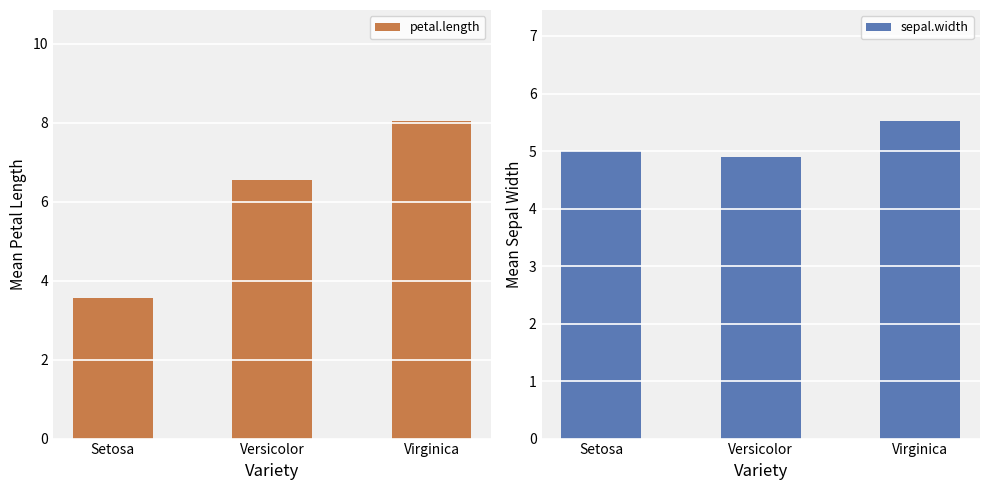

True or false: petal.length has a value of 3.6 at Setosa.

True